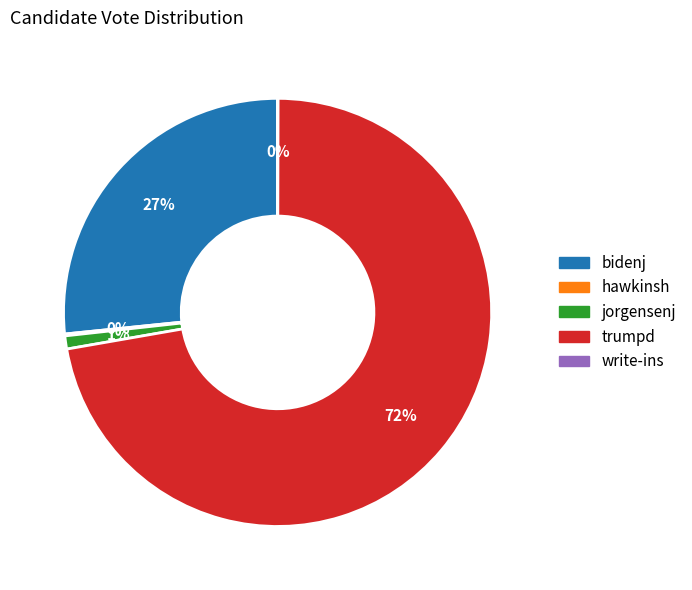

The jorgensenj slice represents 11% of the pie. True or false?

False